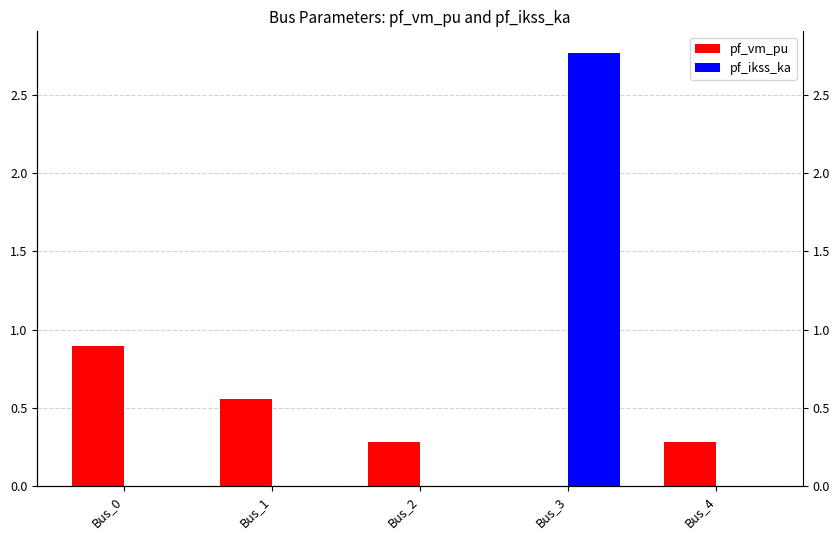

Reading left to right, list all the values displayed in this chart.

pf_vm_pu: Bus_0=0.9	Bus_1=0.6	Bus_2=0.3	Bus_3=0.0	Bus_4=0.3
pf_ikss_ka: Bus_0=0.0	Bus_1=0.0	Bus_2=0.0	Bus_3=2.8	Bus_4=0.0